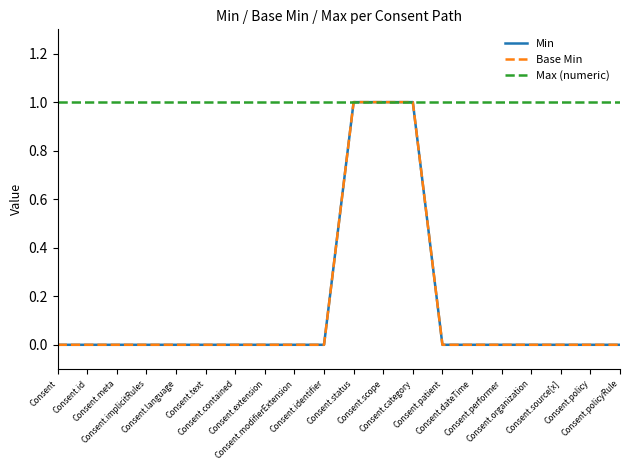

Which category has the highest value in the Min series?

Consent.status